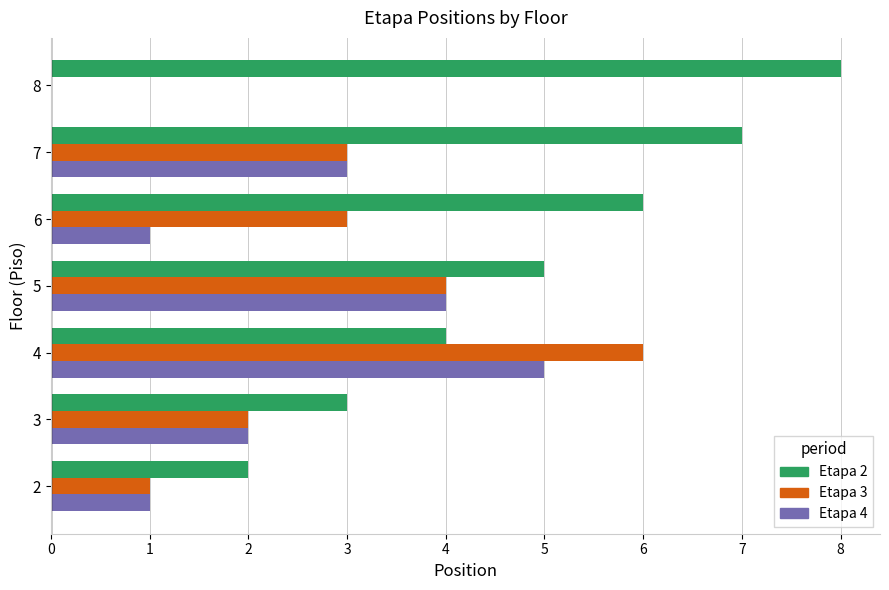

Between 6 and 8, which series saw the biggest shift?

Etapa 3